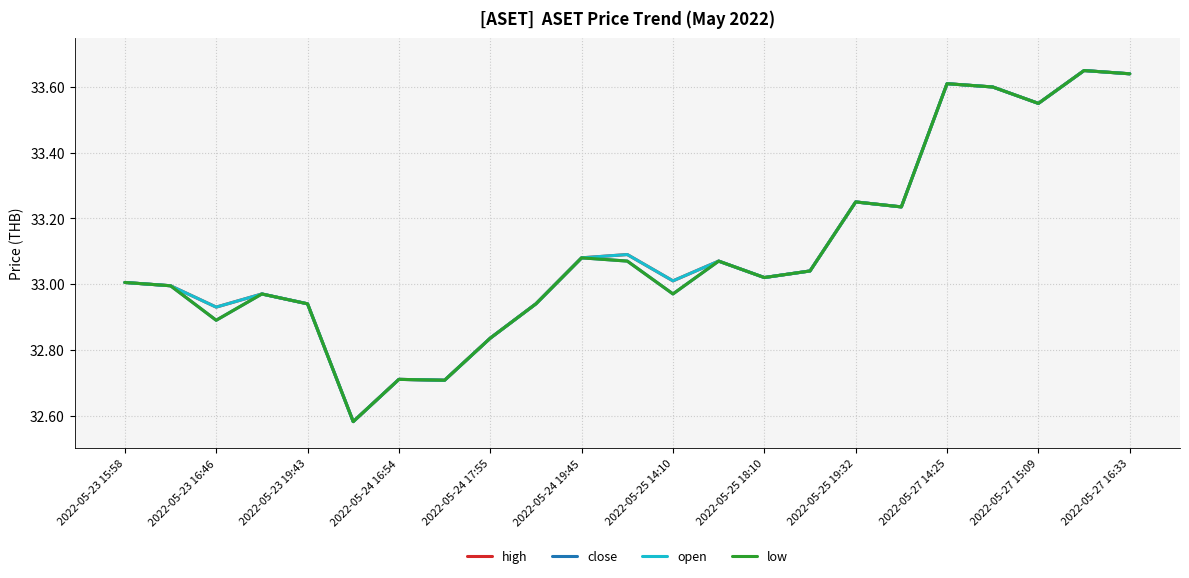

Reading left to right, transcribe all the data shown in this chart.

high: 33.0	33.0	32.9	33.0	32.9	32.6	32.7	32.7	32.8	32.9	33.1	33.1	33.0	33.1	33.0	33.0	33.3	33.2	33.6	33.6	33.5	33.6	33.6
close: 33.0	33.0	32.9	33.0	32.9	32.6	32.7	32.7	32.8	32.9	33.1	33.1	33.0	33.1	33.0	33.0	33.3	33.2	33.6	33.6	33.5	33.6	33.6
open: 33.0	33.0	32.9	33.0	32.9	32.6	32.7	32.7	32.8	32.9	33.1	33.1	33.0	33.1	33.0	33.0	33.3	33.2	33.6	33.6	33.5	33.6	33.6
low: 33.0	33.0	32.9	33.0	32.9	32.6	32.7	32.7	32.8	32.9	33.1	33.1	33.0	33.1	33.0	33.0	33.3	33.2	33.6	33.6	33.5	33.6	33.6